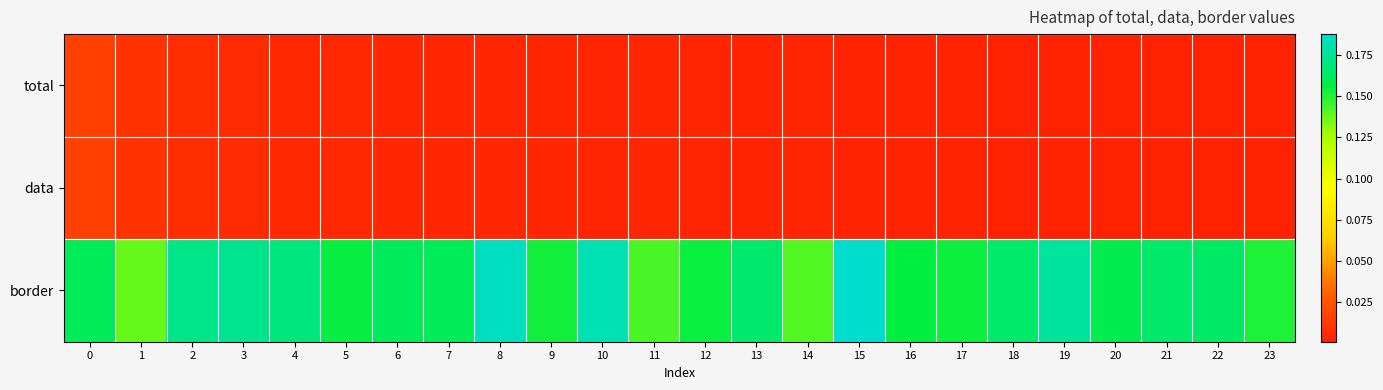

Which series changed the most between 11 and 13?

border